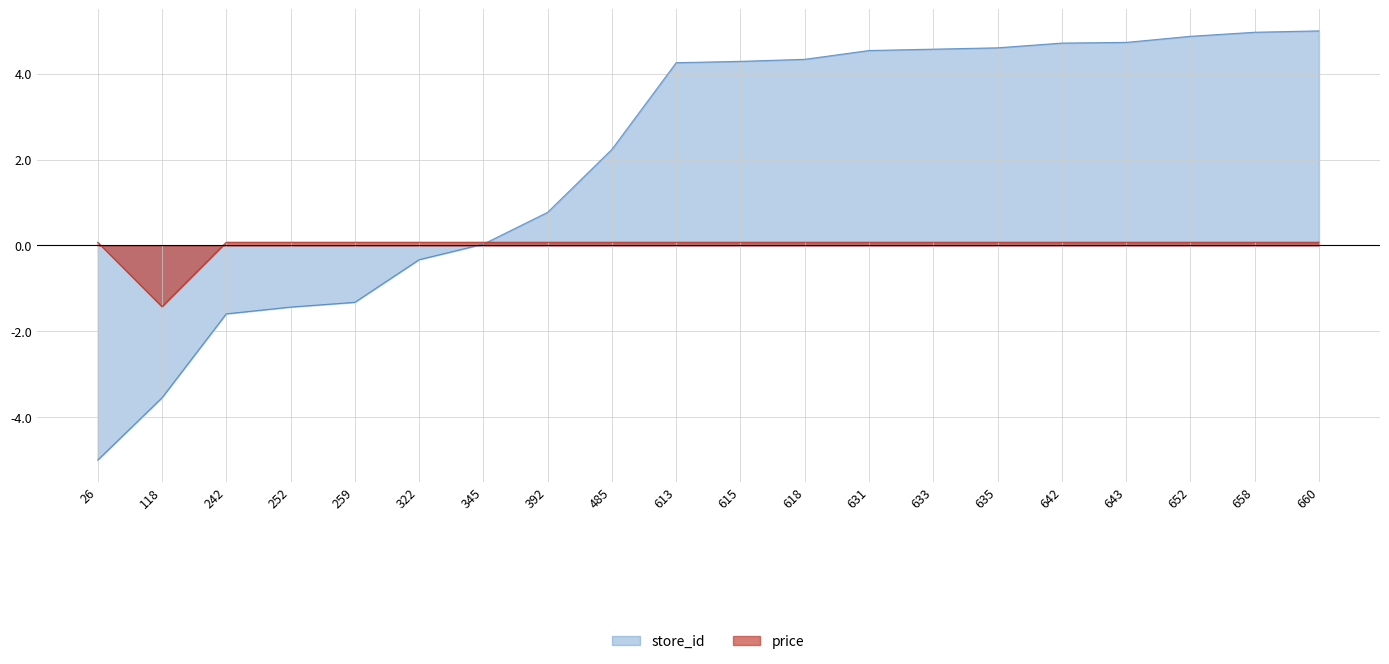

Is the value of price at 618 greater than the value of store_id at 652?

No